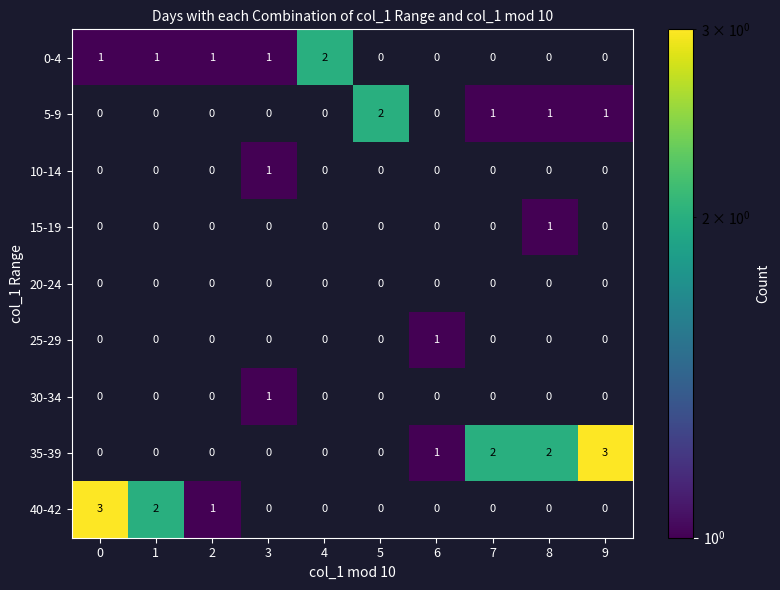

Is it true that 0-4 equals 1 at 0?

True